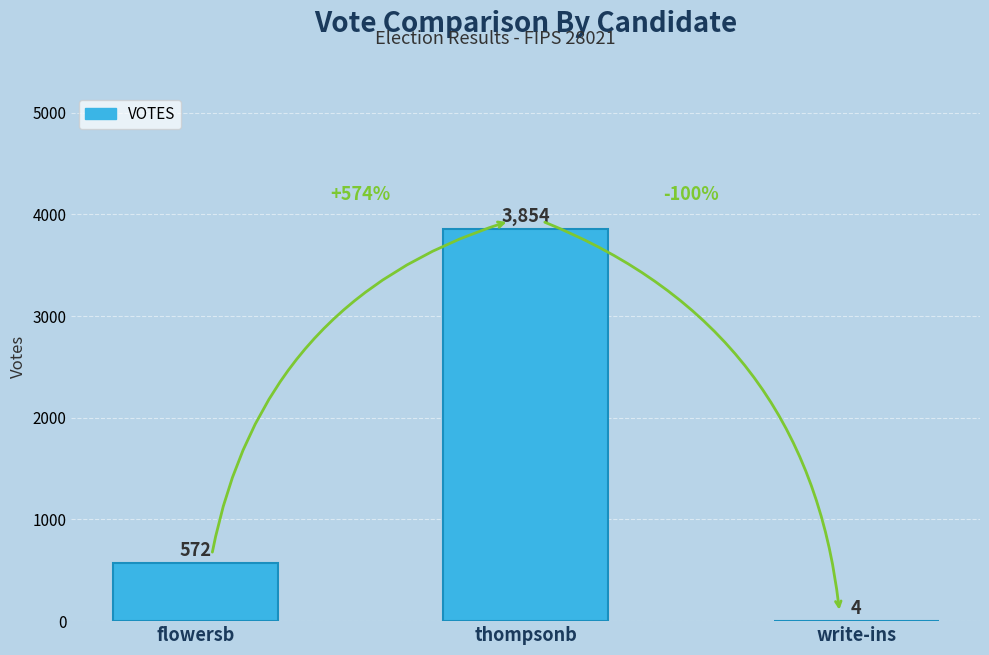

What is the greatest value displayed?

3854